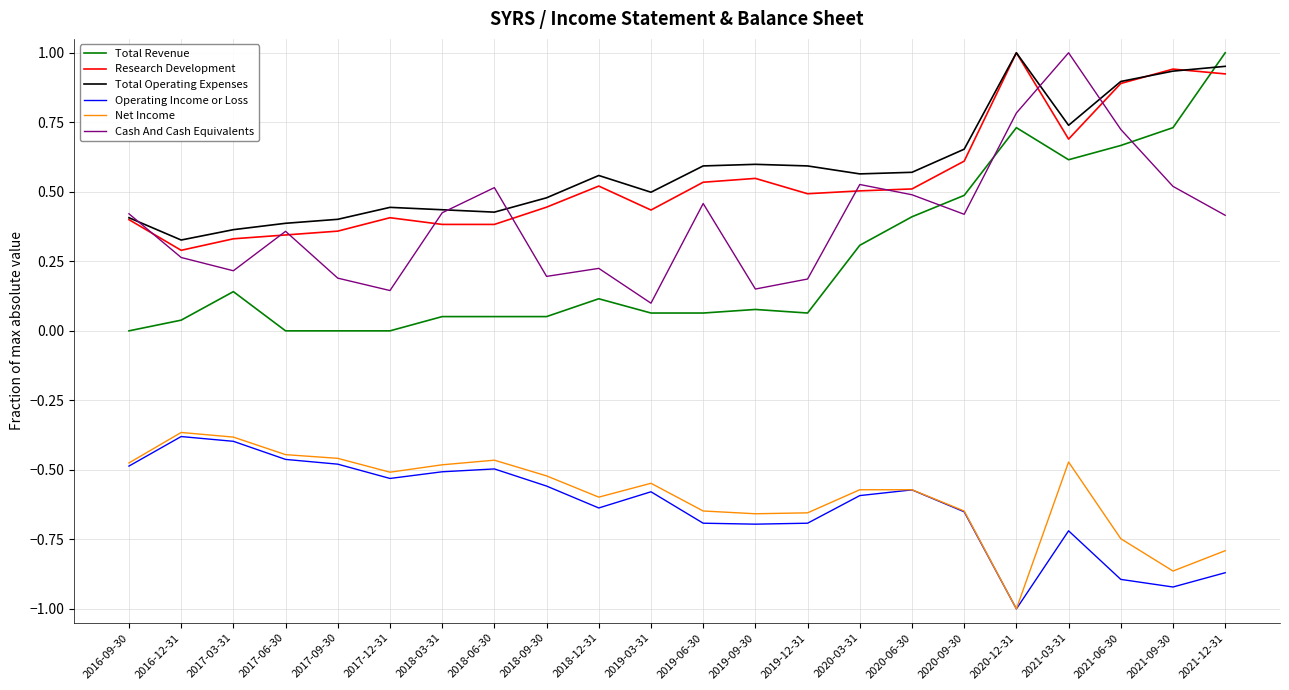

What is the spread (max minus min) of values at 2017-06-30?

0.8